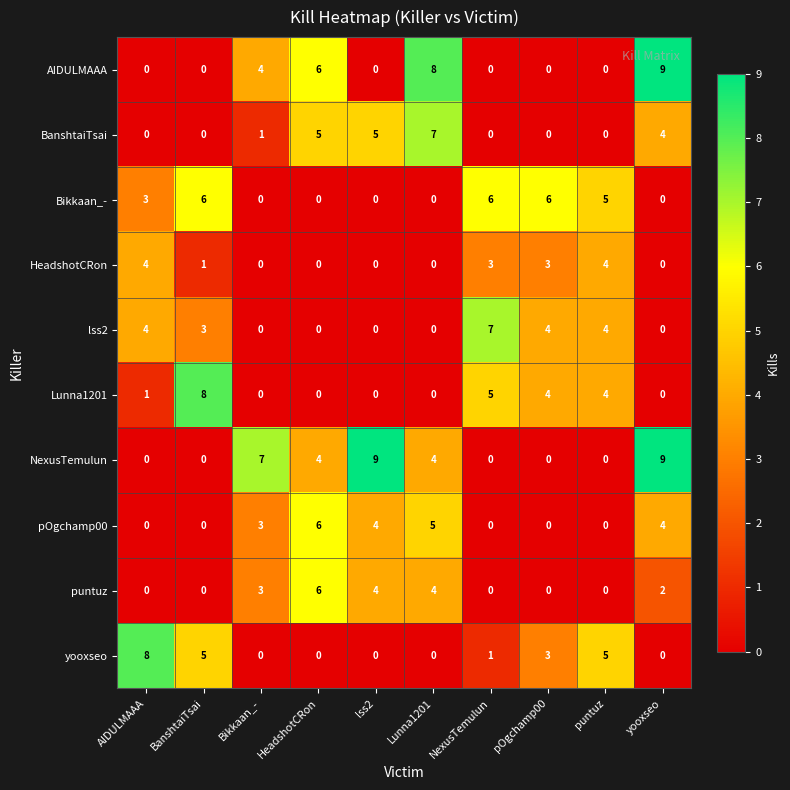

Where is Bikkaan_- nearest to the value 3?

AIDULMAAA